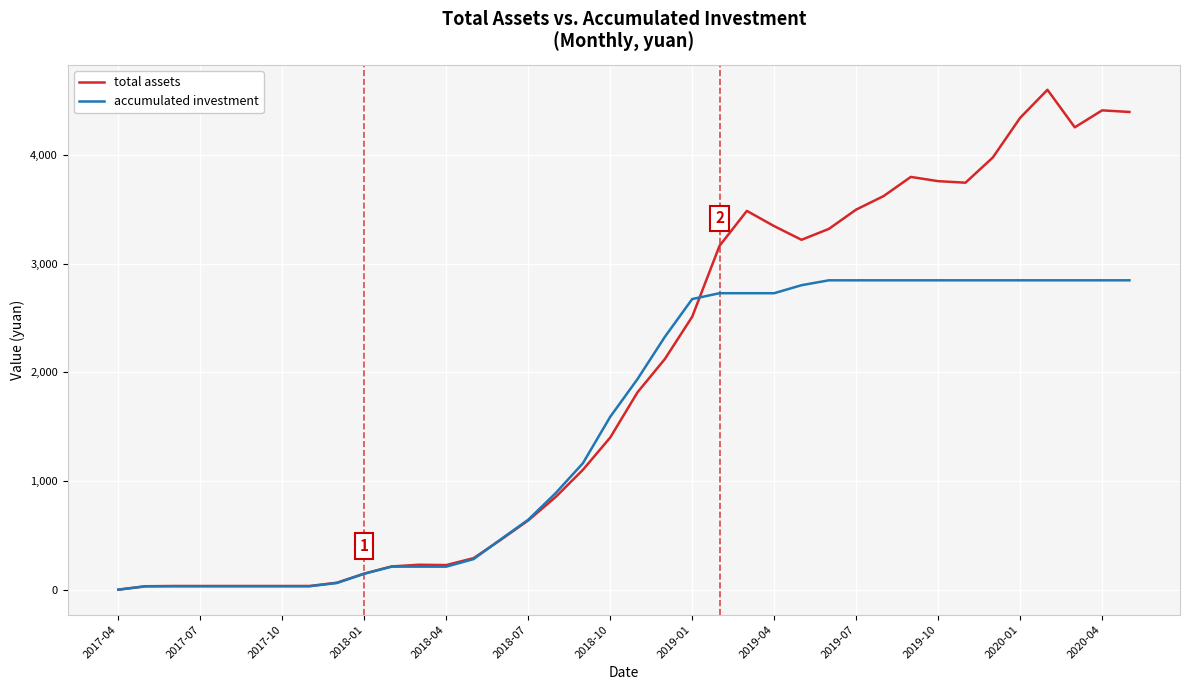

Rank the series by their average value, from lowest to highest.

accumulated investment, total assets